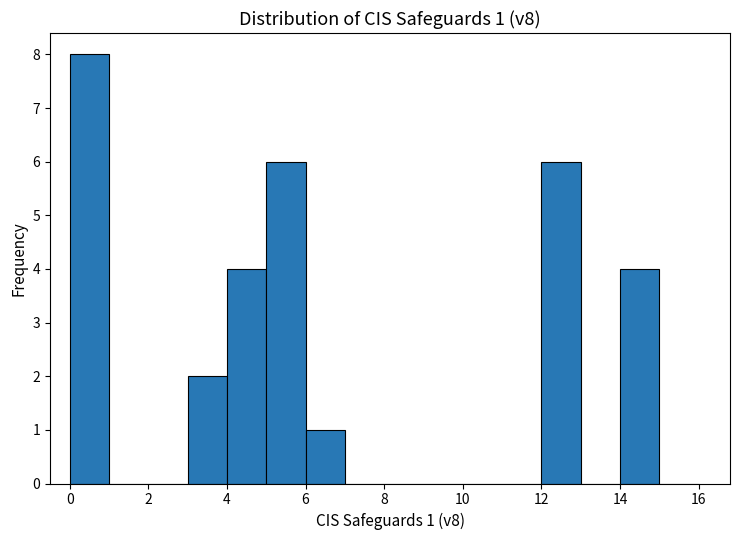

Over which range of the x-axis is the bar tallest?

0 to 1